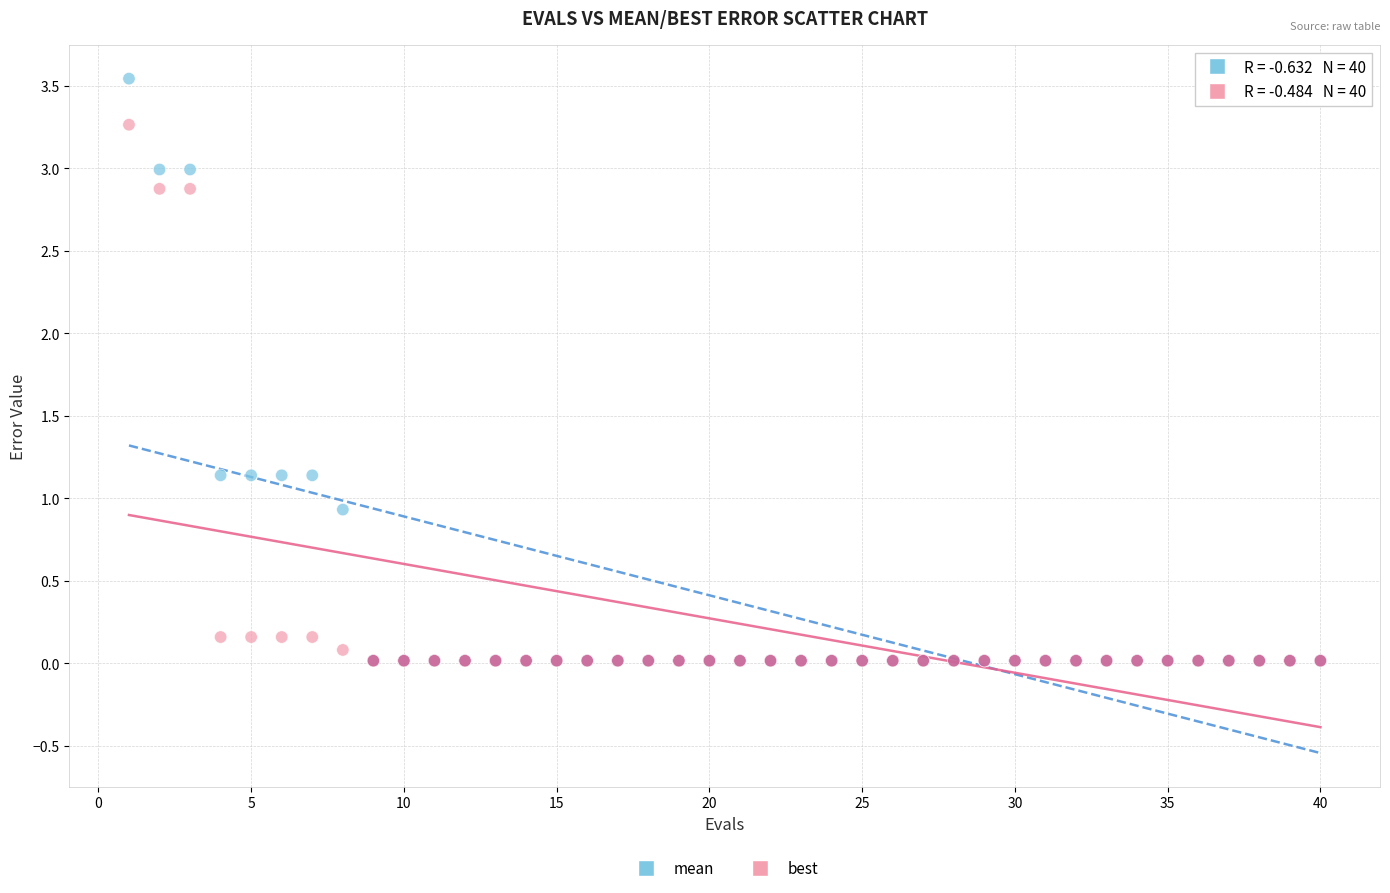

Which series contains the highest Y value?

mean